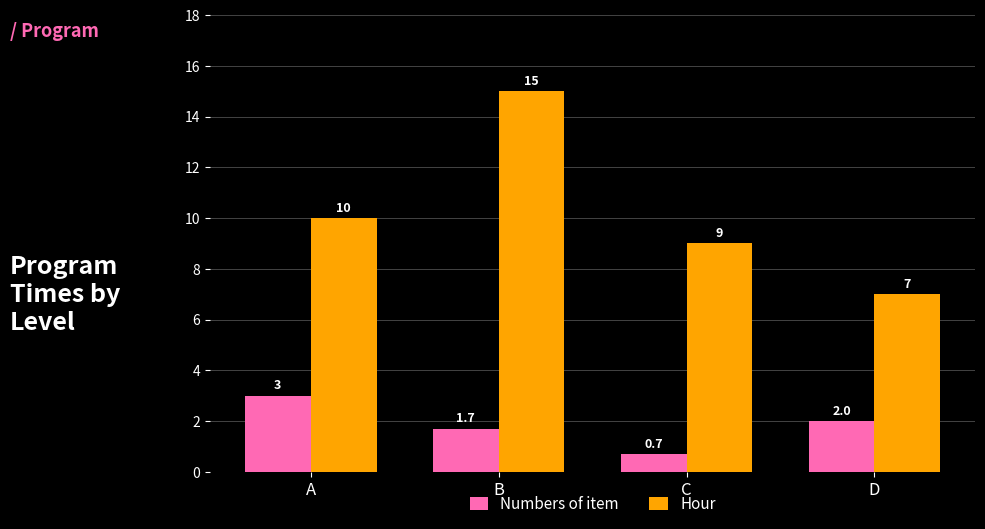

At which category is the sum across all series the highest?

B